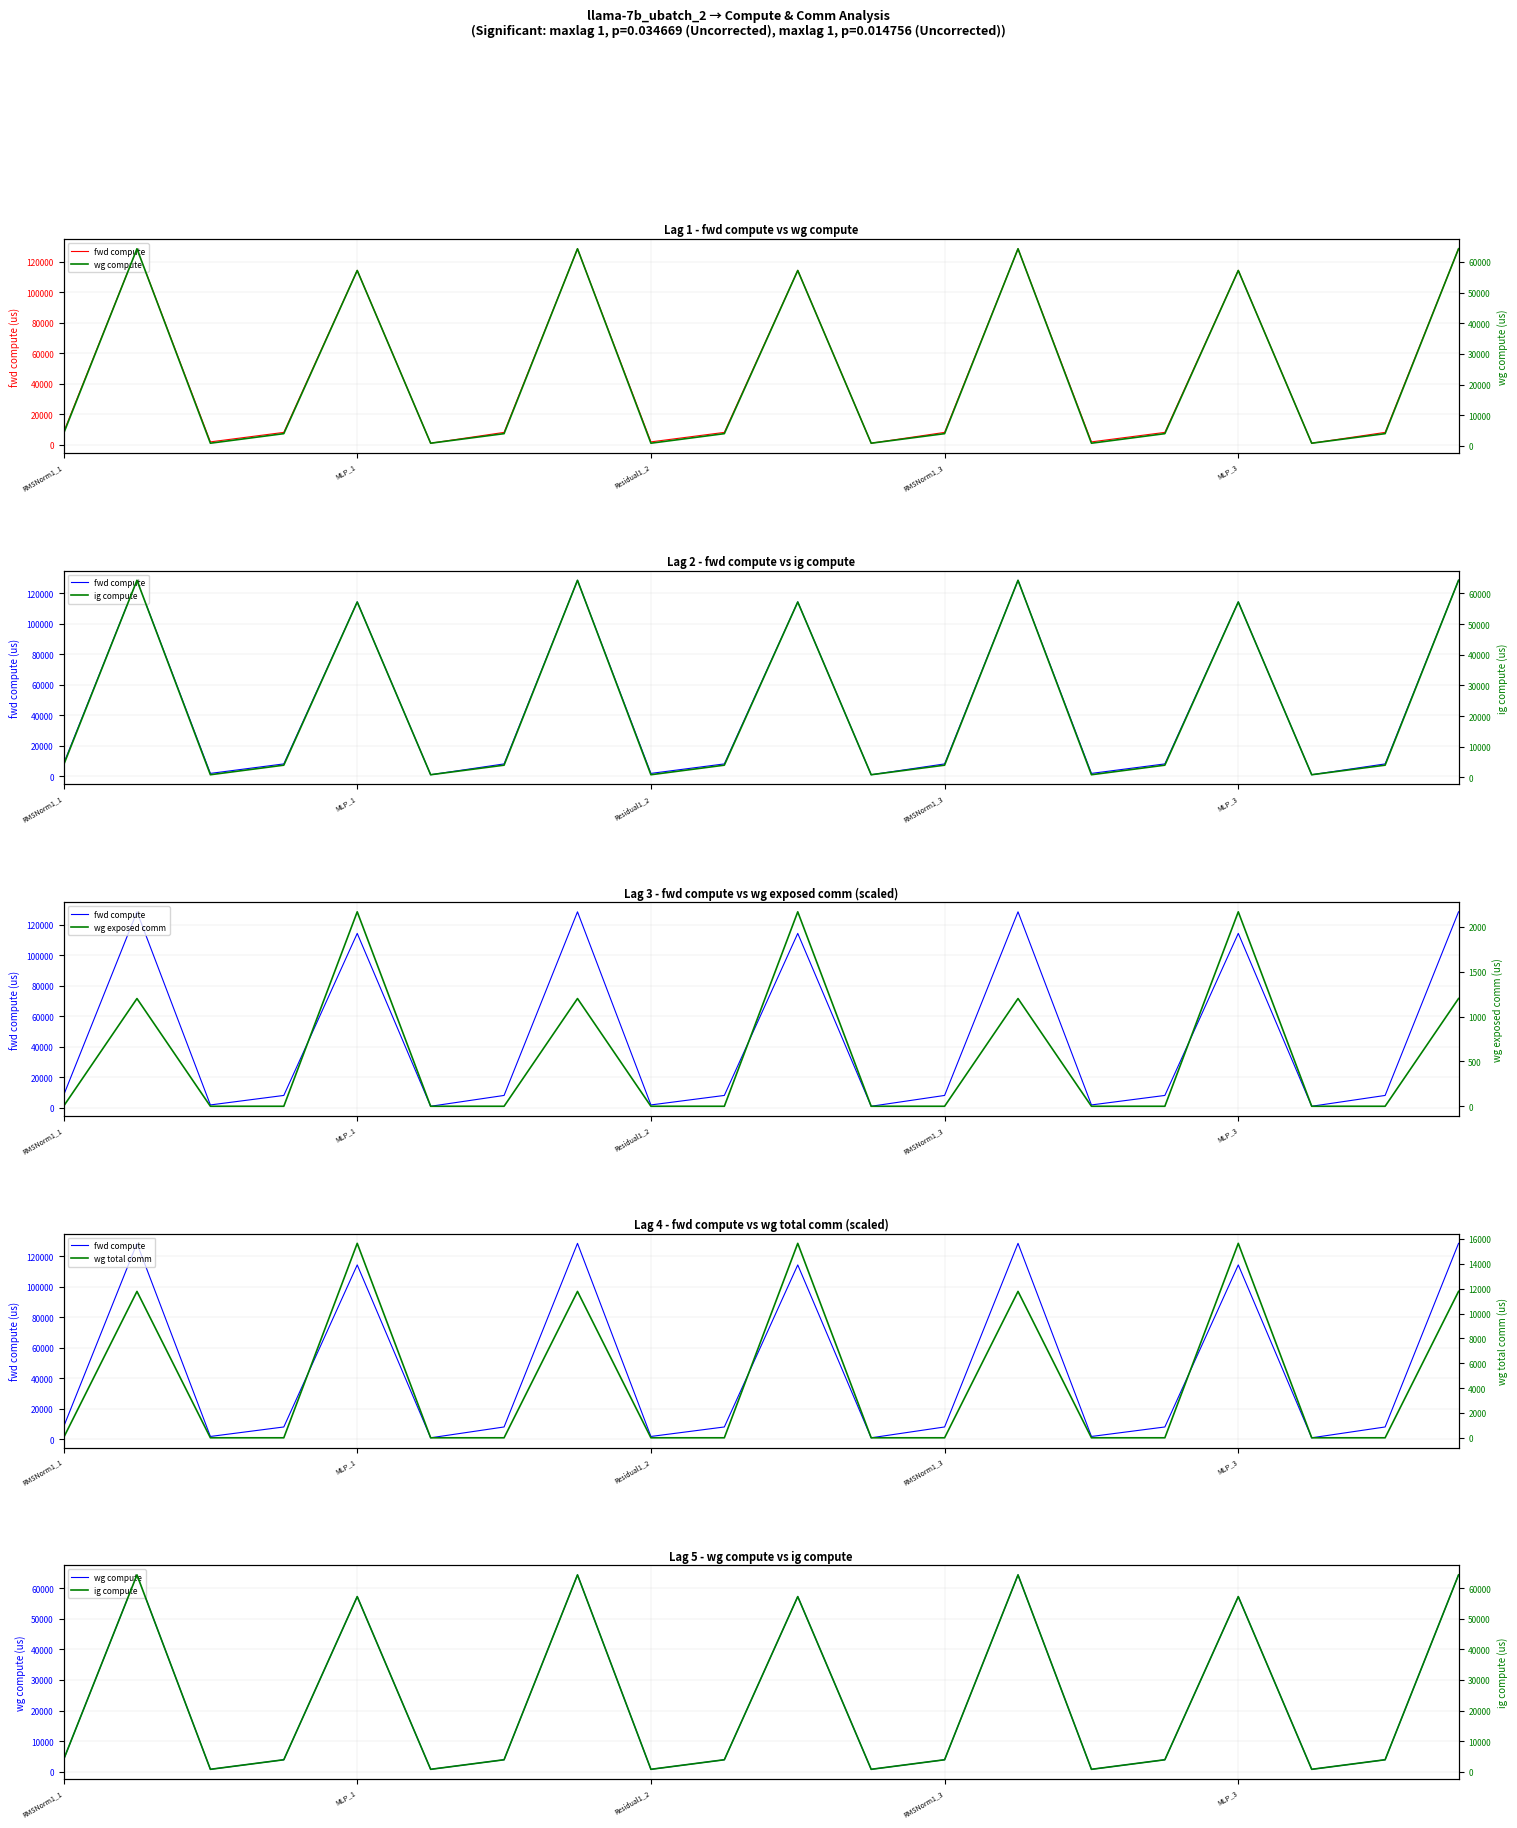

True or false: wg exposed comm has a value of -1181.0 at RMSNorm1_3.

False